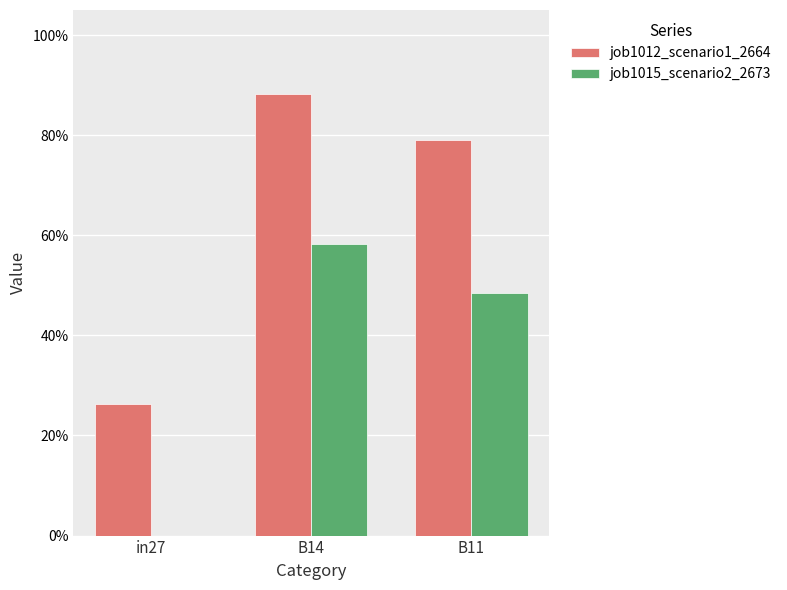

Count the job1012_scenario1_2664 values in the range 0 to 1.

3